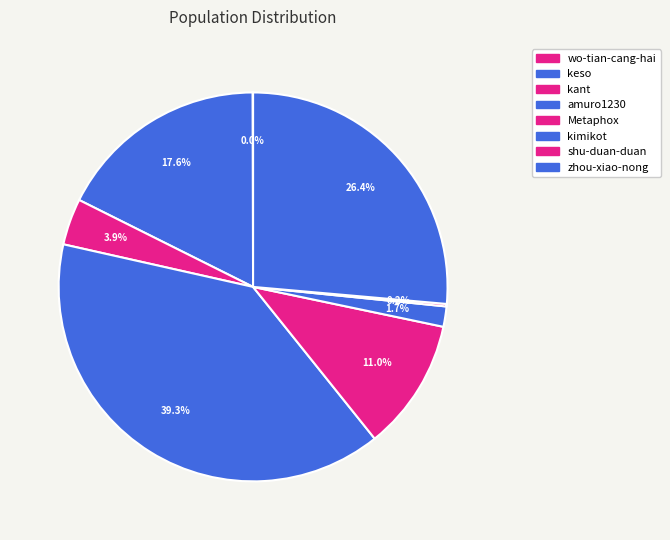

Rank the categories by value from highest to lowest.

amuro1230, zhou-xiao-nong, keso, Metaphox, kant, kimikot, shu-duan-duan, wo-tian-cang-hai